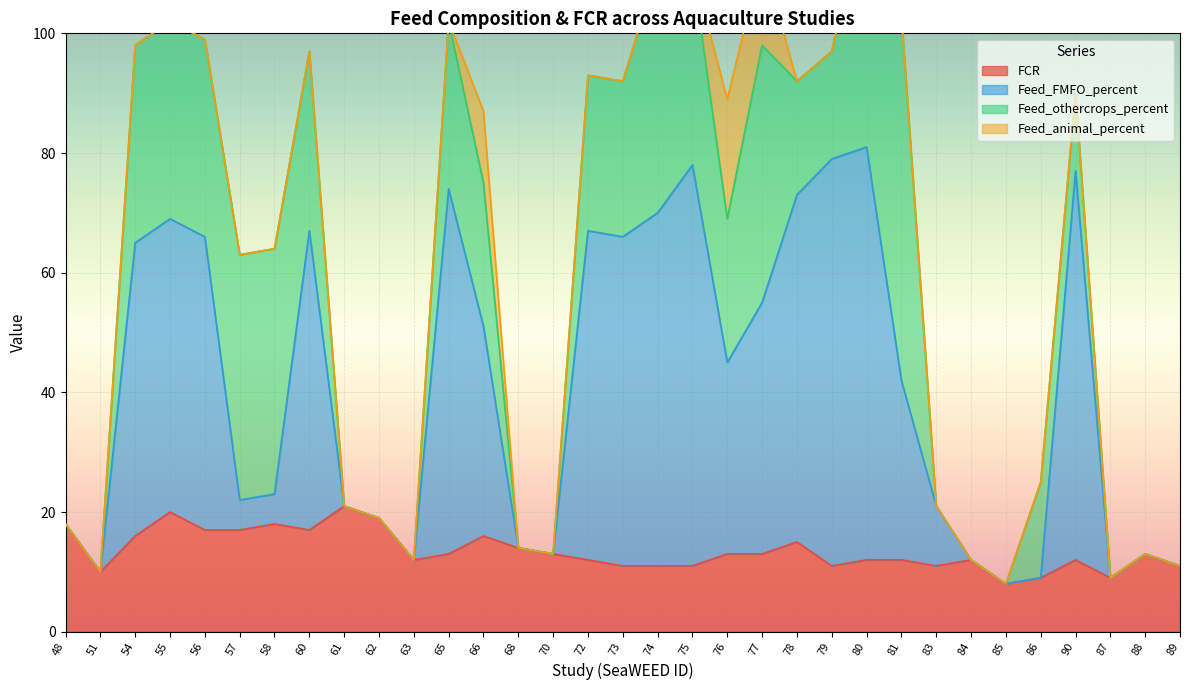

List the labels in order of Feed_FMFO_percent value, largest first.

80, 79, 75, 90, 65, 78, 74, 55, 60, 72, 56, 73, 54, 77, 66, 76, 81, 58, 57, 61, 83, 62, 48, 68, 70, 88, 63, 84, 89, 51, 86, 87, 85